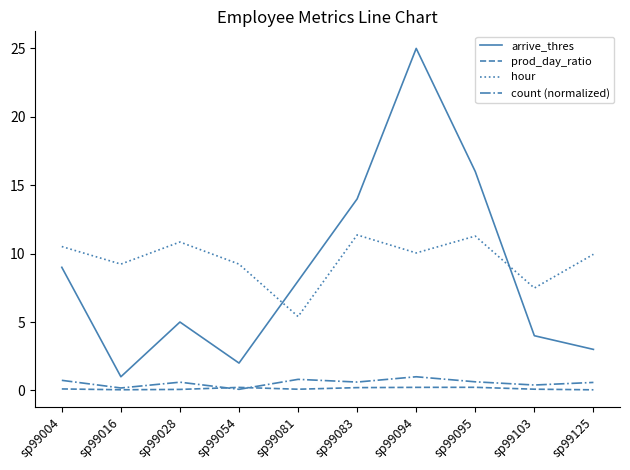

The value of hour at sp99028 is 15.1. True or false?

False